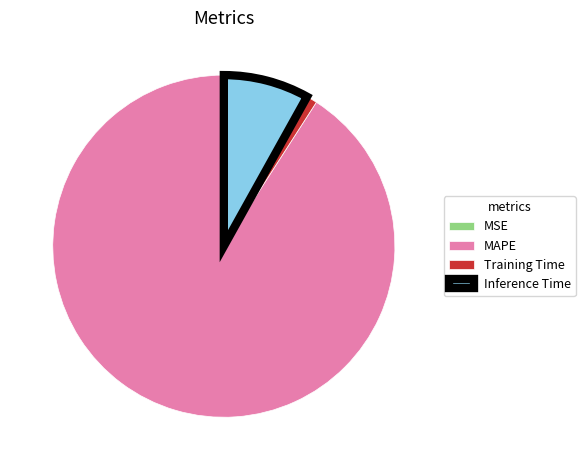

Is it true that Inference Time is 2% of the pie?

False